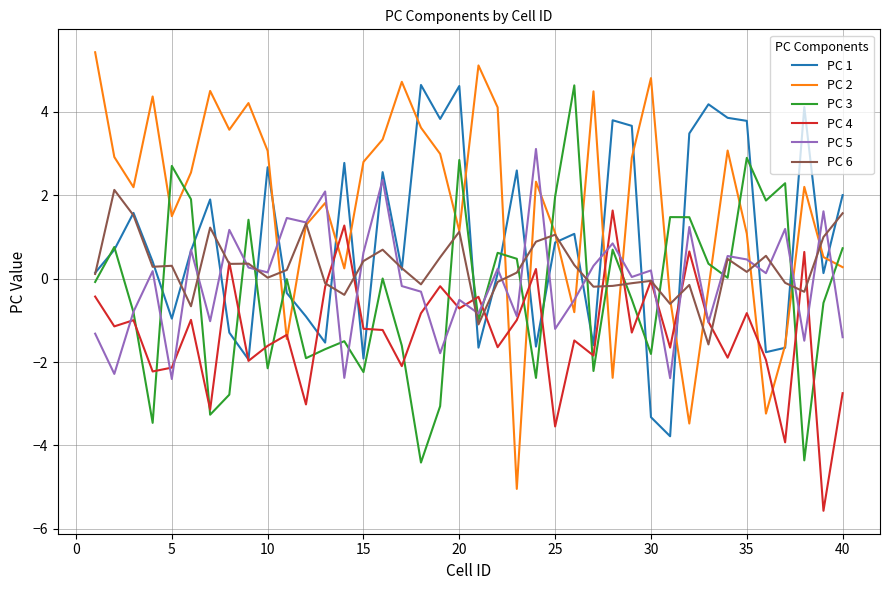

Does the chart have visible grid lines?

Yes